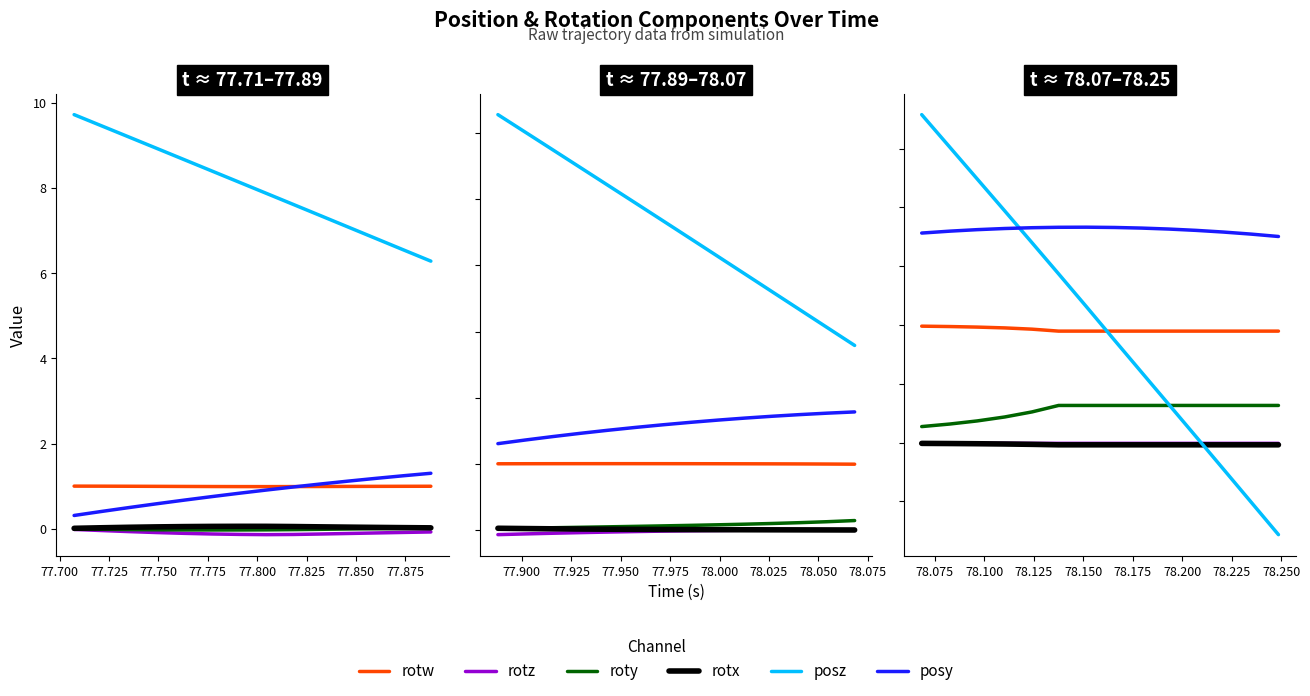

Count the number of categories in the chart.

14